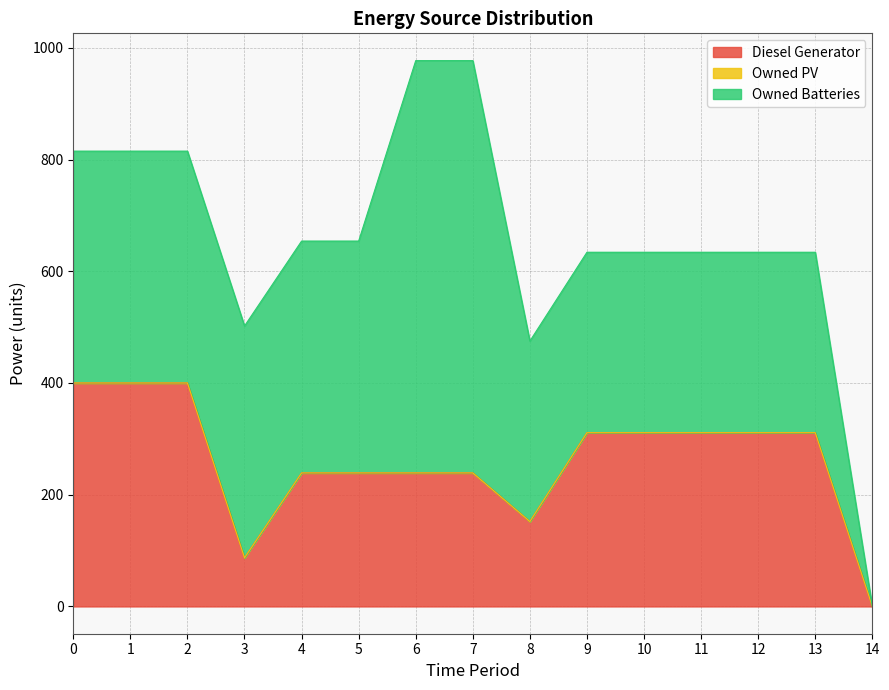

True or false: Owned Batteries and Owned PV intersect in this chart.

False